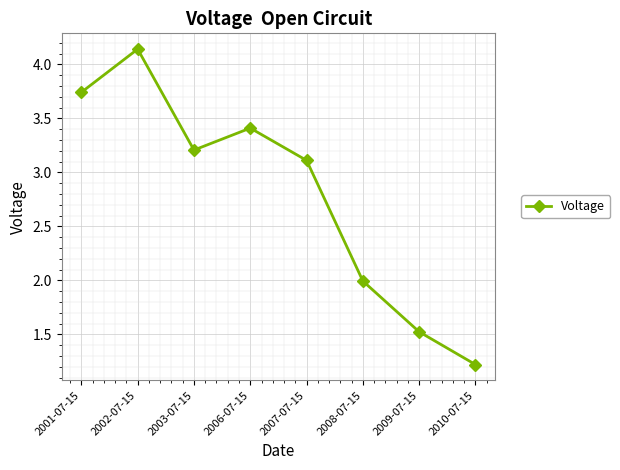

What is the label of the 4th point from the right?

2007-07-15